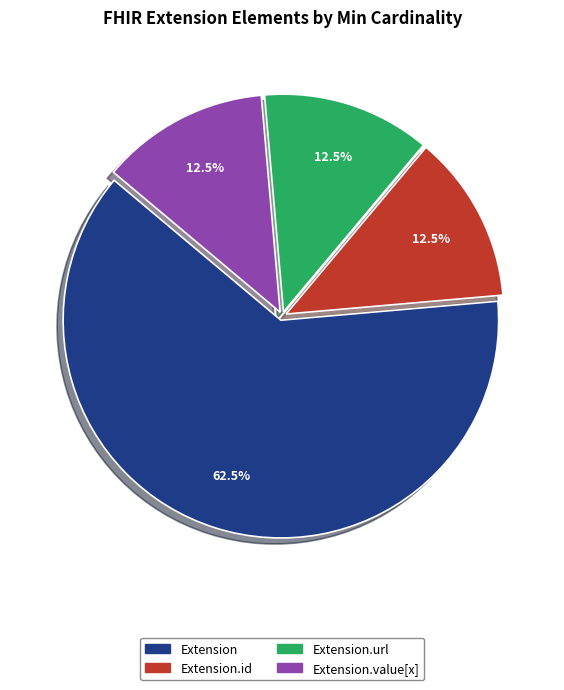

Is there a majority slice in this chart?

Yes